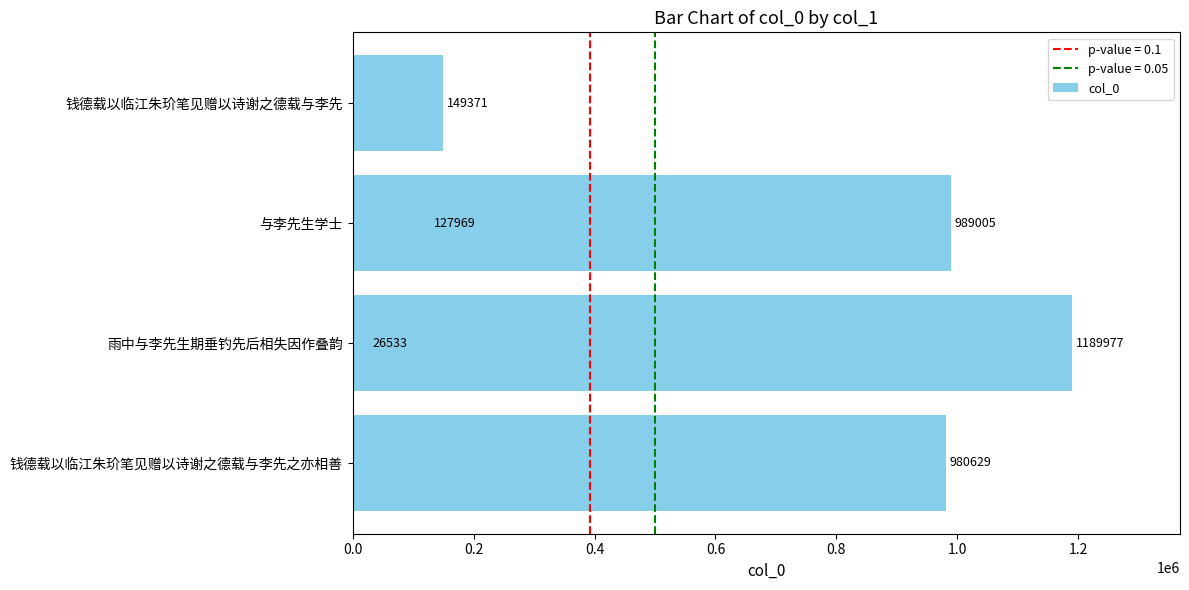

True or false: the data shows 980629 at 钱德载以临江朱玠笔见赠以诗谢之德载与李先之亦相善.

True